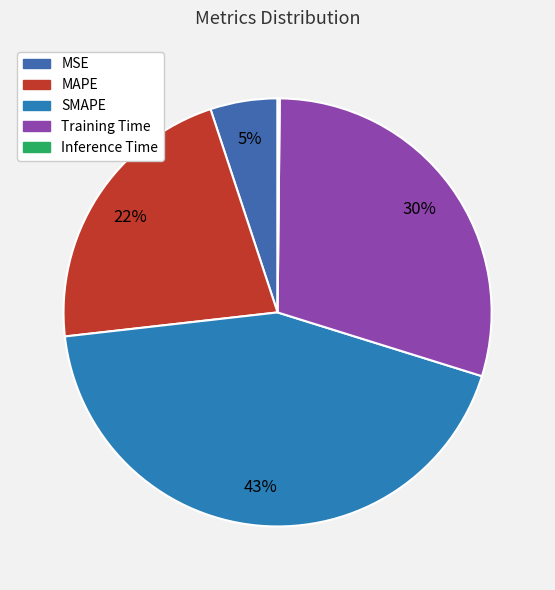

To the nearest percent, what is the average slice percentage?

20%